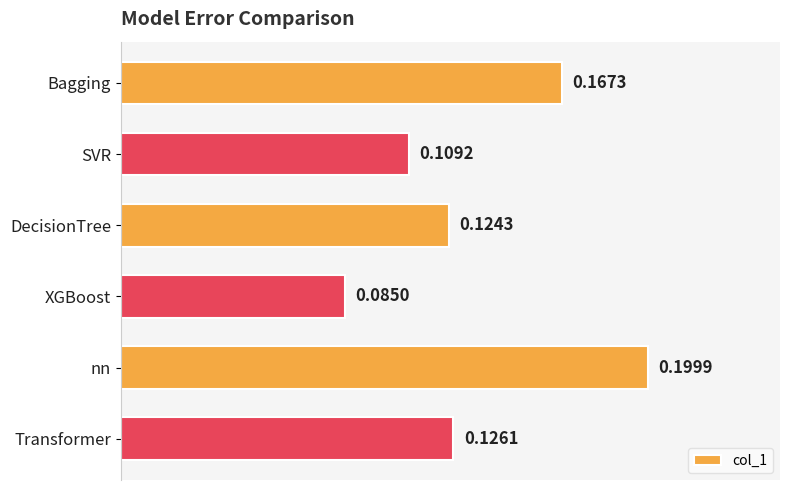

At which label is the value closest to 0?

XGBoost